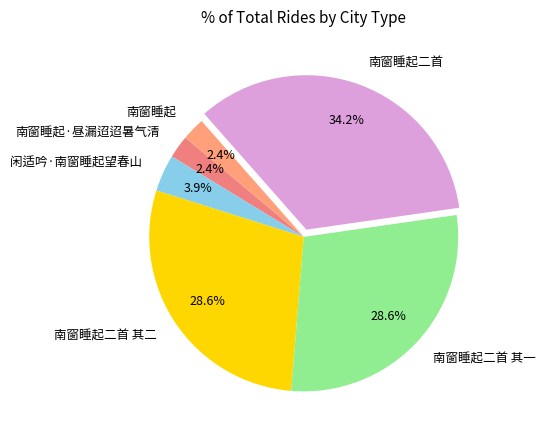

Which category has the biggest portion of the pie?

南窗睡起二首